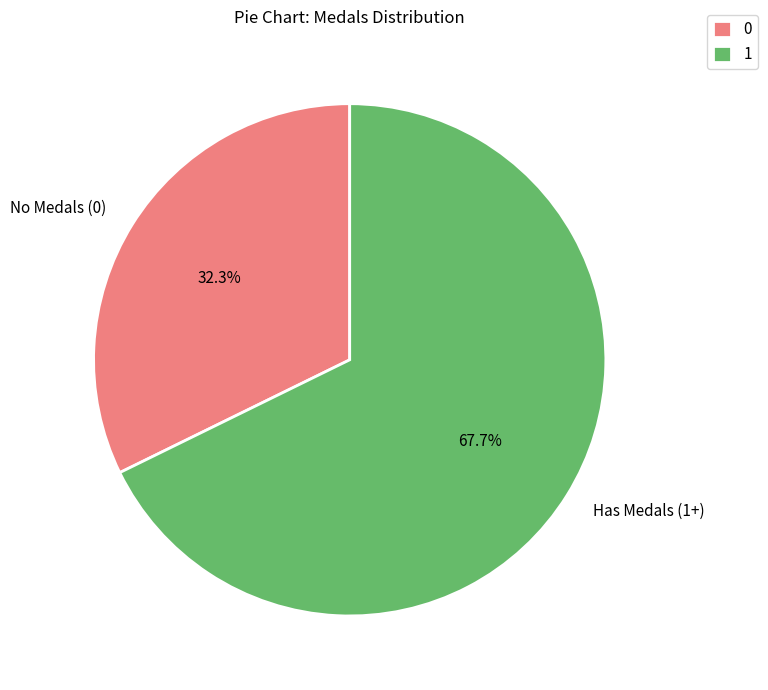

Combined, what portion of the pie is Has Medals (1+) and No Medals (0)?

100.0%